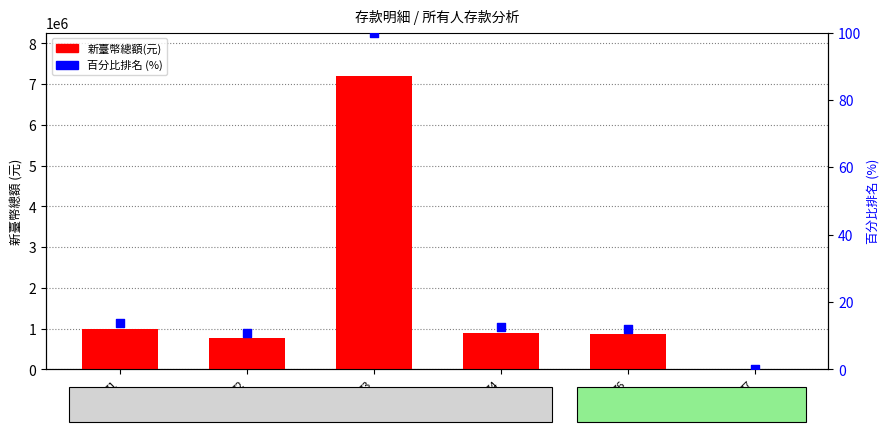

What is the total value across all series at 72?

771596.7